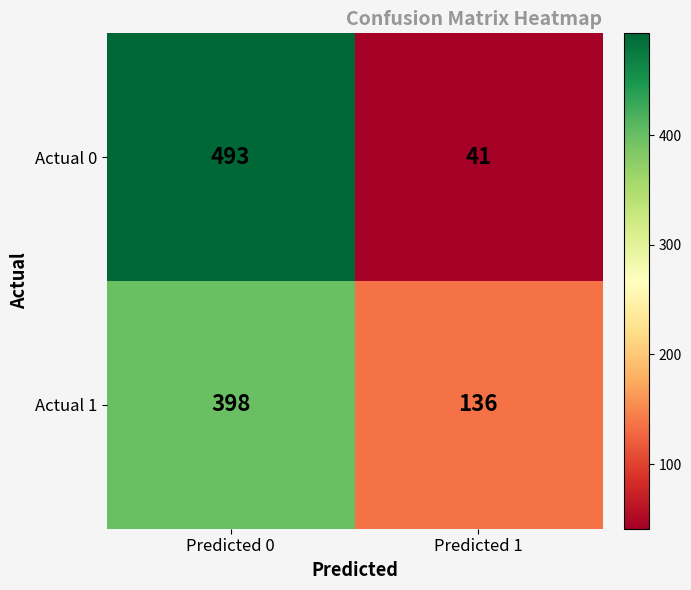

True or false: Actual 1 has a value of 136 at Predicted 1.

True